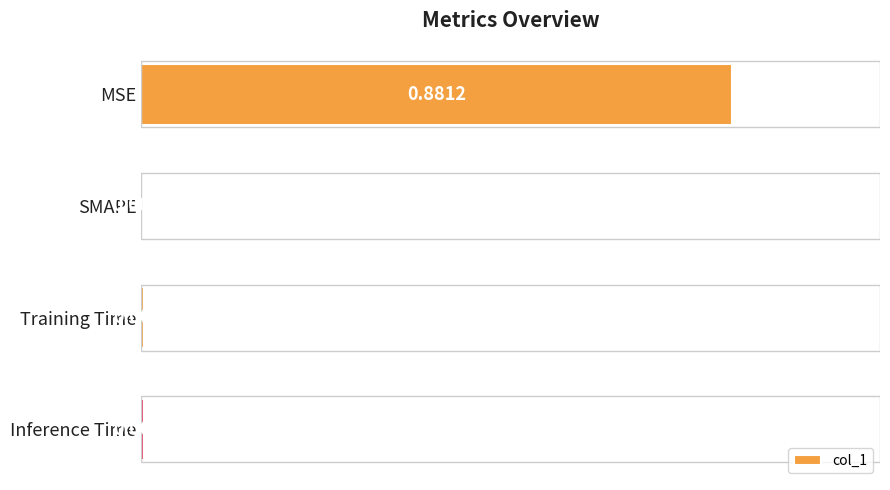

How many series are shown in this chart?

1